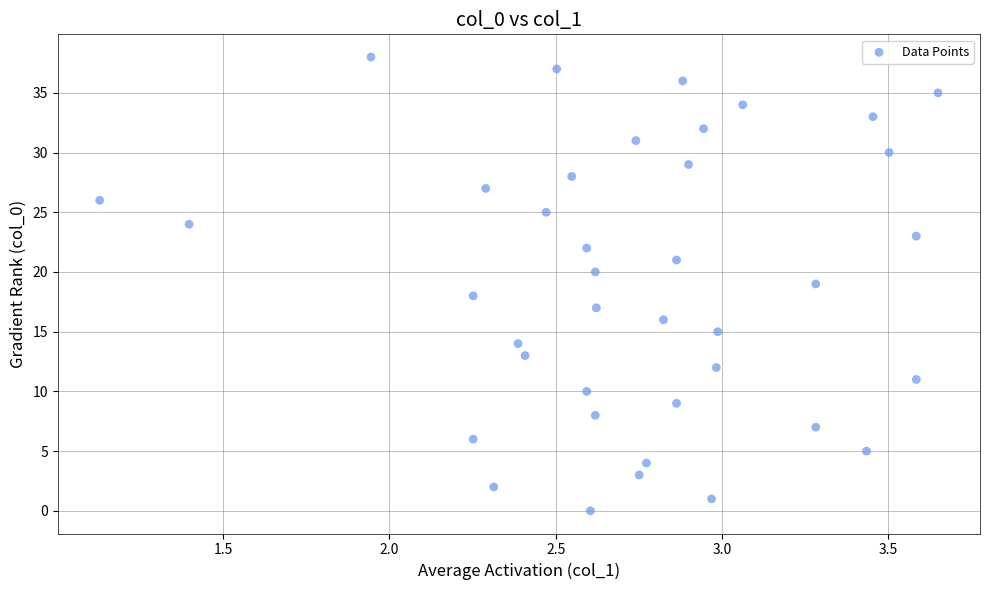

What is the range of Y values (max minus min)?

38